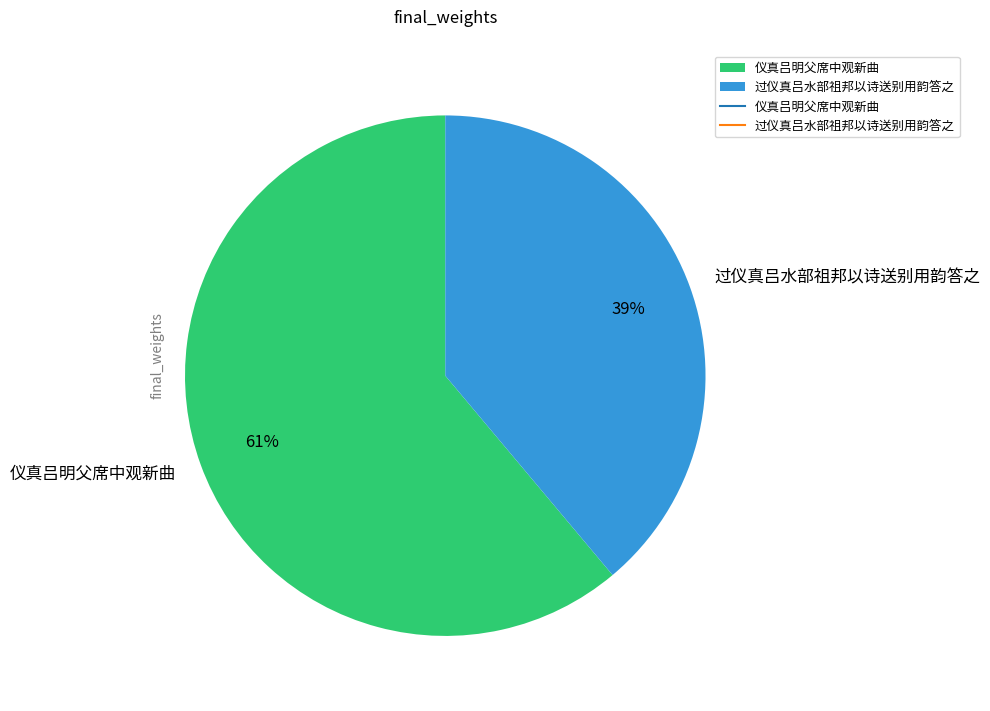

Count the number of slices in the pie.

2